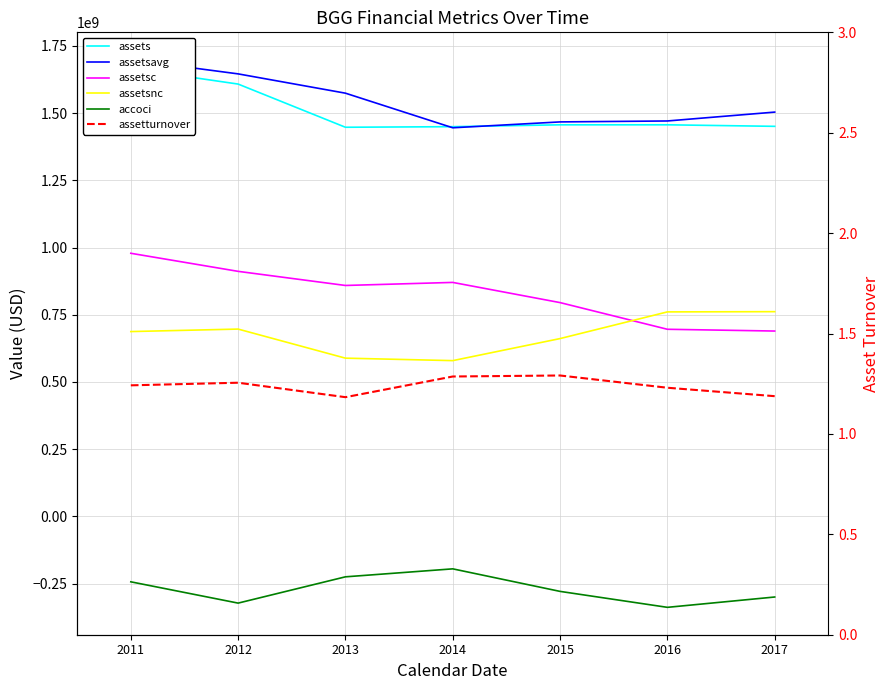

At how many categories does at least one series exceed 160429427?

7